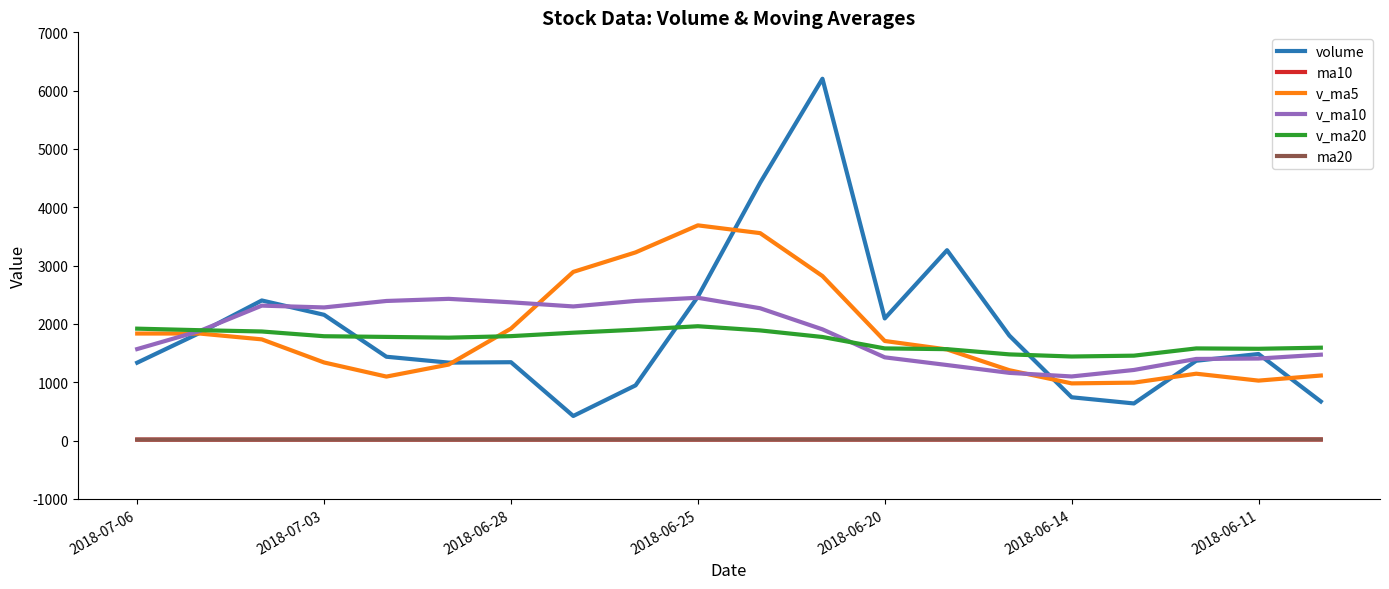

Which series has the widest spread of values?

volume